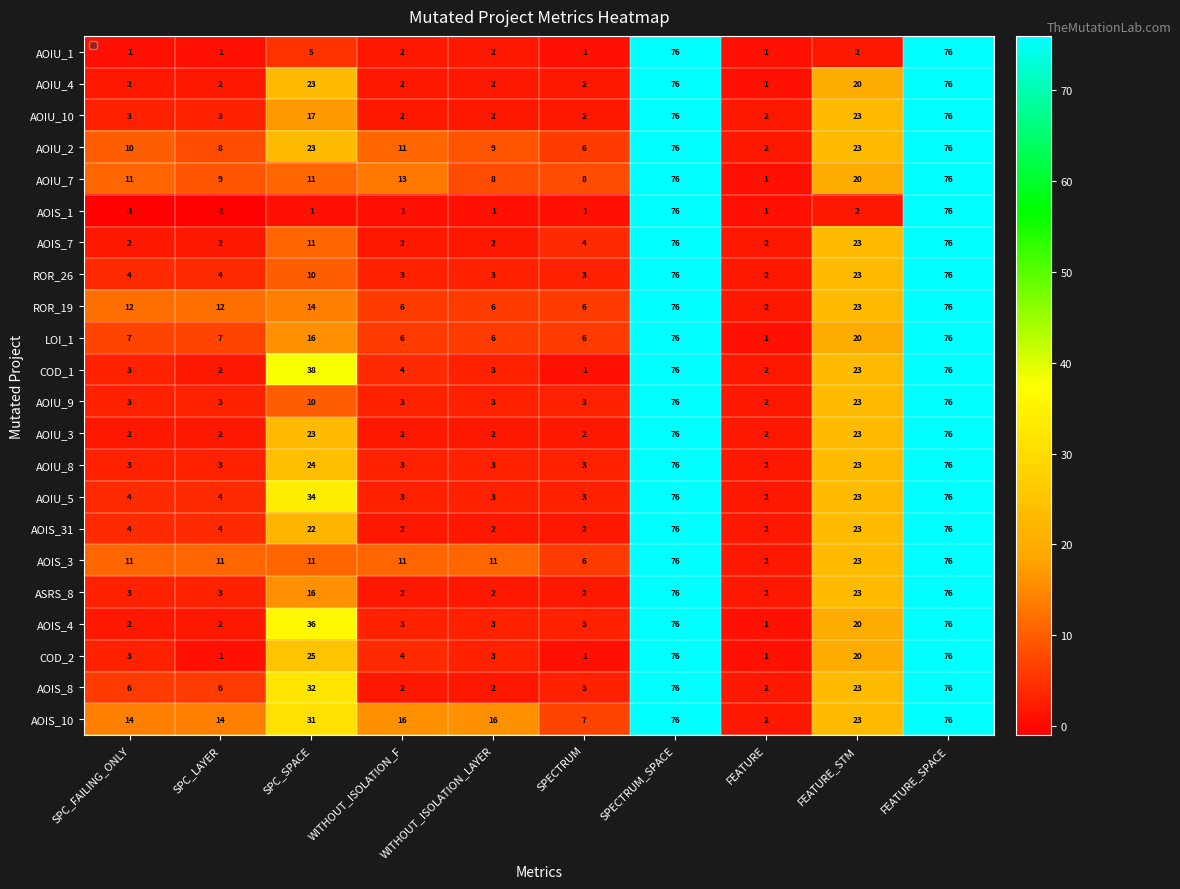

What is the sum of all AOIS_1 values?

157